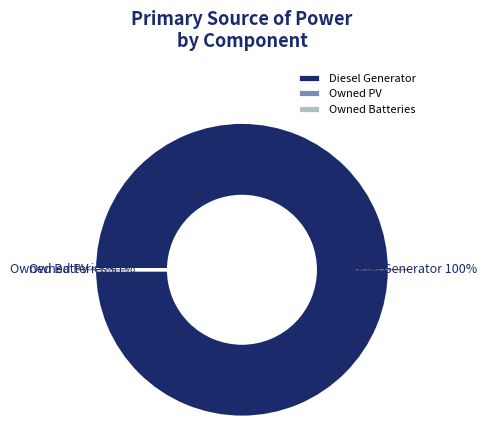

What percentage is the Diesel Generator slice, to the nearest percent?

100%